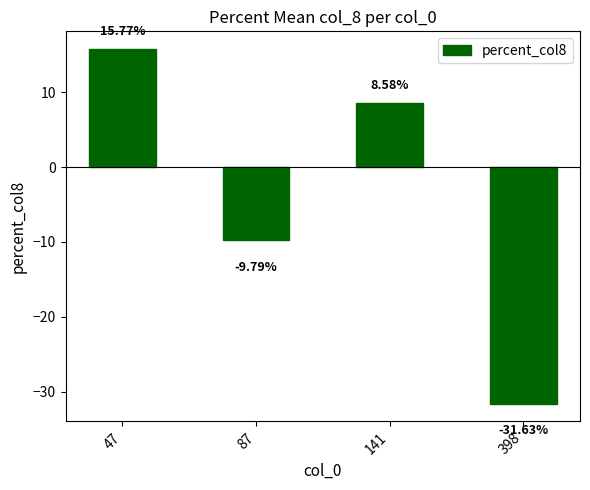

Reading right to left, extract all data points from this chart.

-31.6	8.6	-9.8	15.8